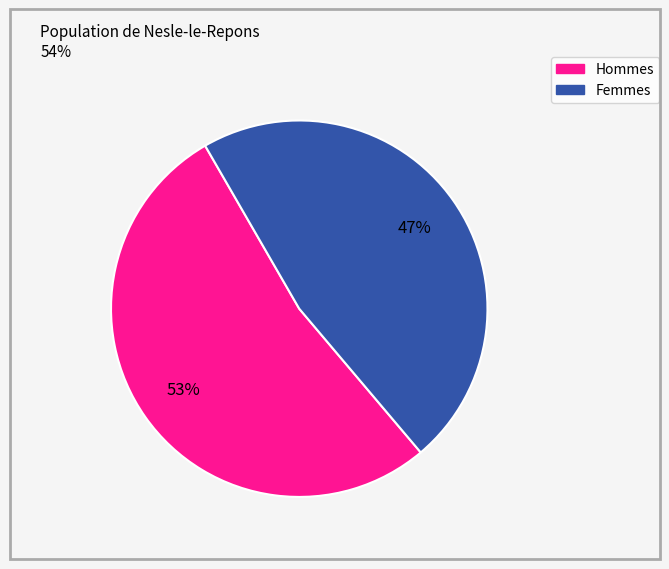

To the nearest percent, what is the average slice percentage?

50%